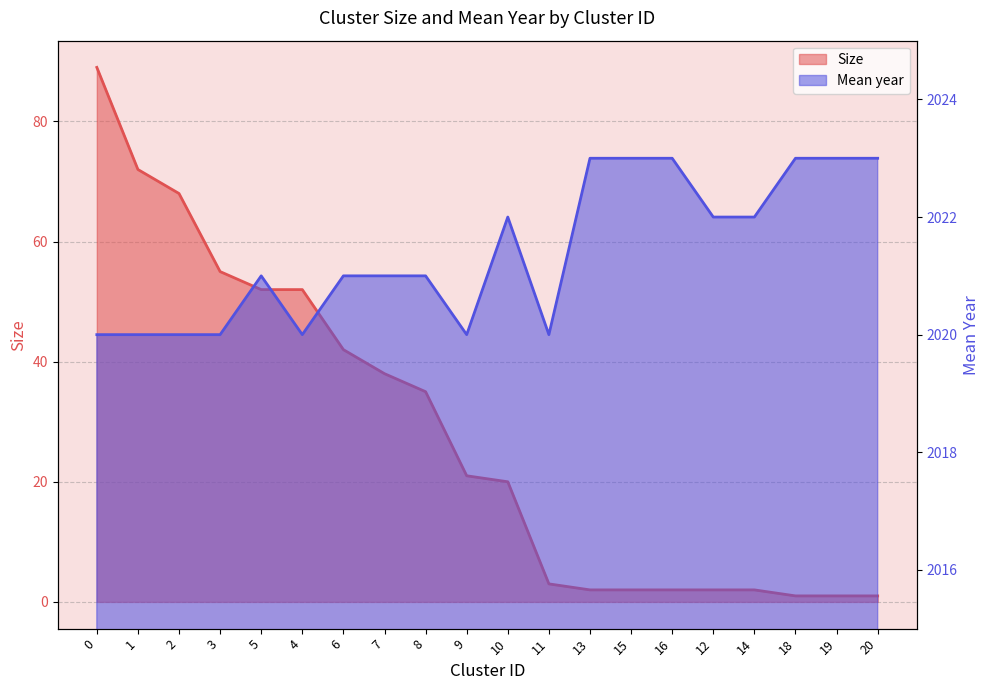

Reading left to right, transcribe all the data shown in this chart.

Size: 89	72	68	55	52	52	42	38	35	21	20	3	2	2	2	2	2	1	1	1
Mean year: 2020	2020	2020	2020	2021	2020	2021	2021	2021	2020	2022	2020	2023	2023	2023	2022	2022	2023	2023	2023